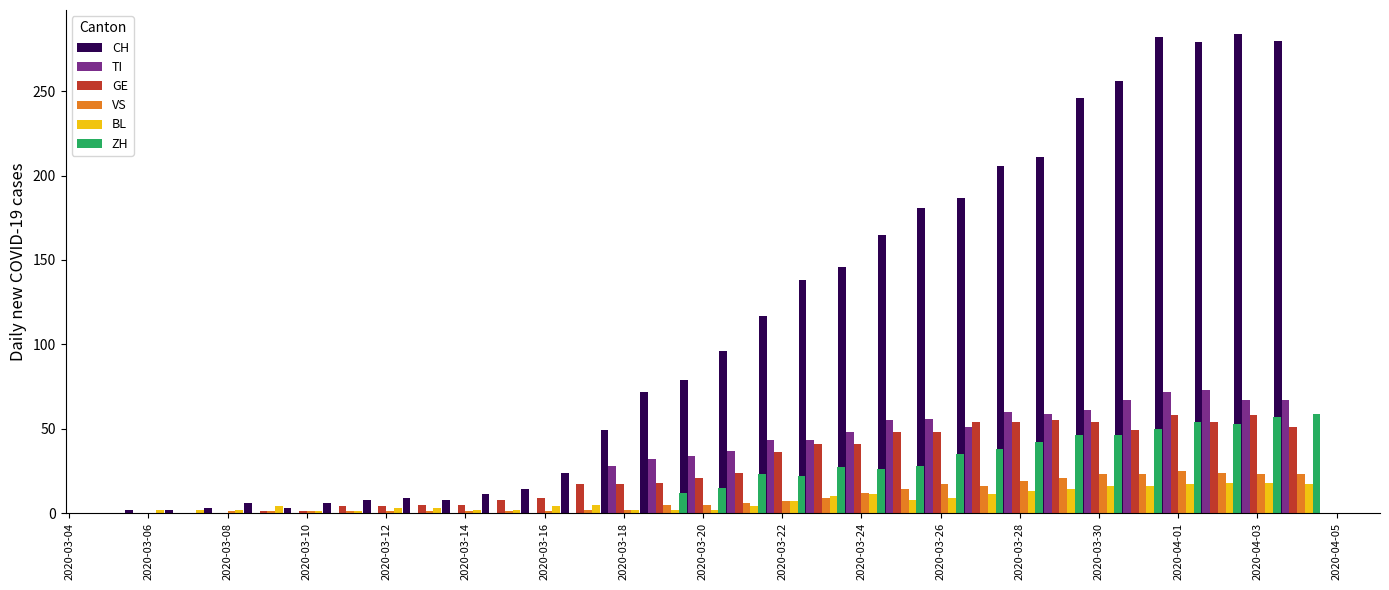

How many distinct data groups are displayed?

6